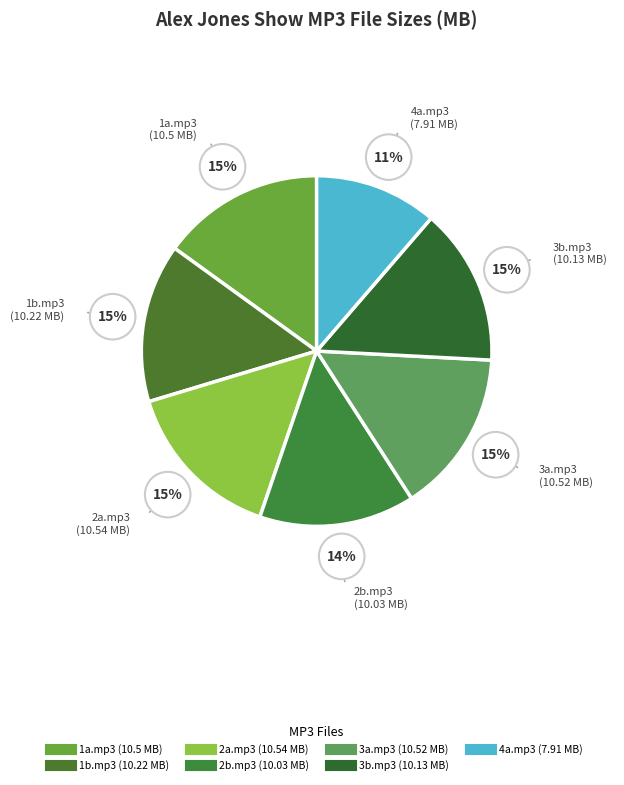

What is the ratio of the value at 4a.mp3 to the value at 1b.mp3?

0.8